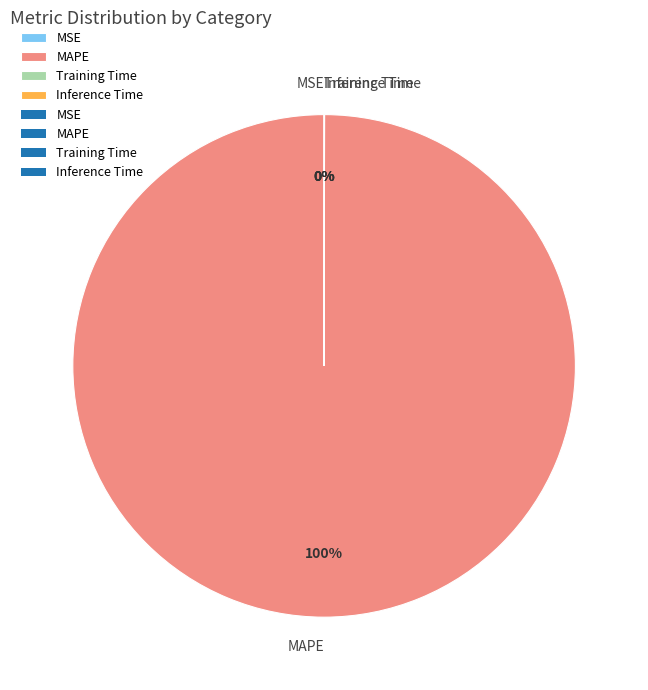

To the nearest percent, what is the difference between the largest and smallest slice percentages?

100%